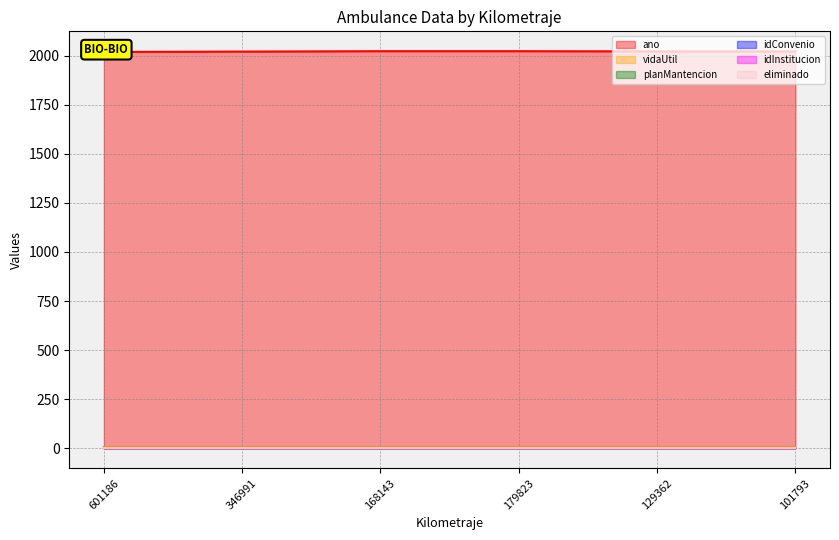

True or false: vidaUtil and idInstitucion cross at least once.

False